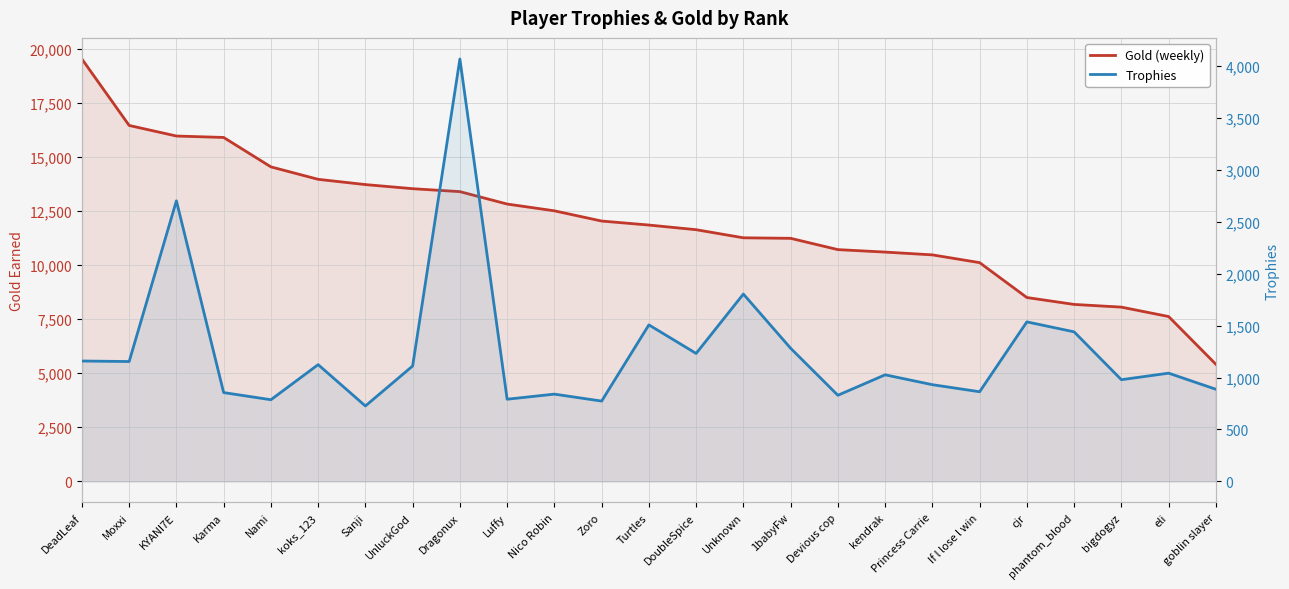

True or false: Gold (weekly) and Trophies intersect in this chart.

False